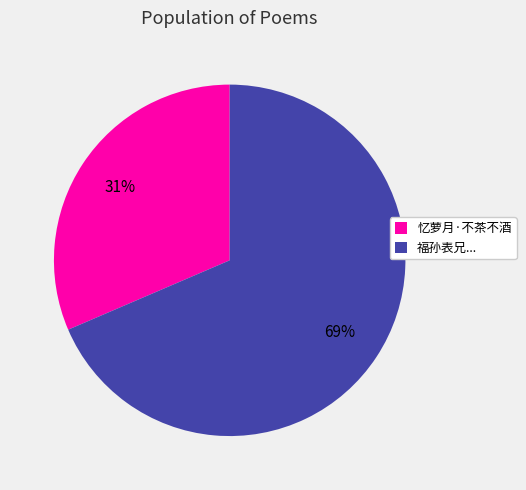

Which category accounts for the majority?

福孙表兄...